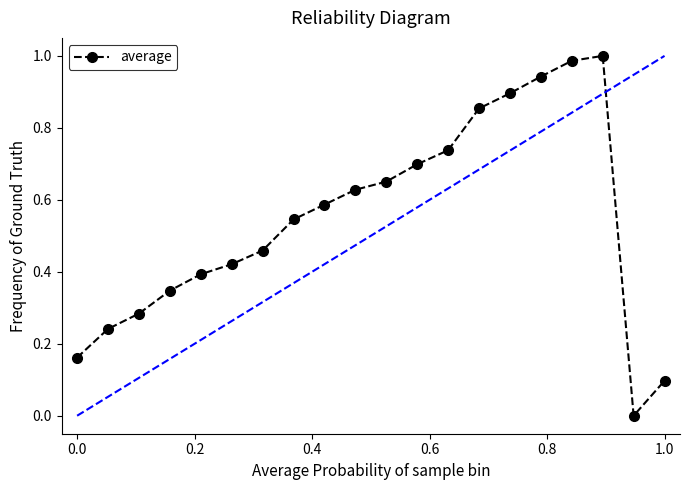

True or false: there are more than 1 points higher than both neighbors.

False